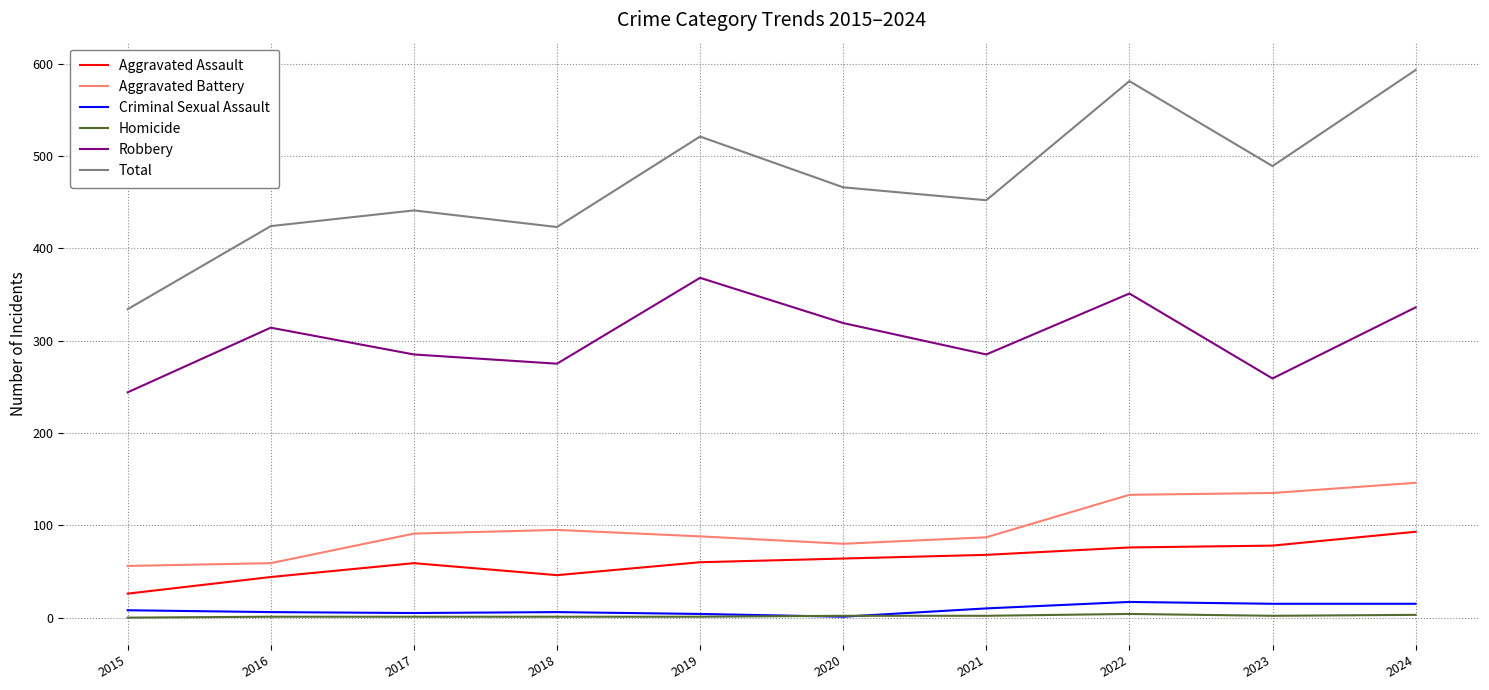

What is the spread (max minus min) of values at 2020?

465